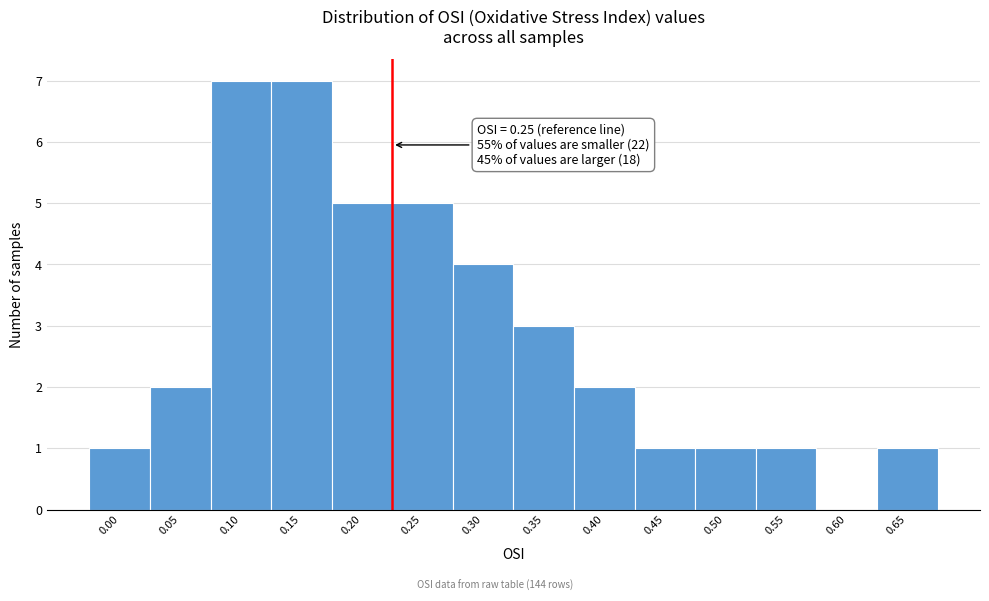

Reading left to right, what are all the values shown in this chart?

0.00=1	0.05=2	0.10=7	0.15=7	0.20=5	0.25=5	0.30=4	0.35=3	0.40=2	0.45=1	0.50=1	0.55=1	0.60=0	0.65=1